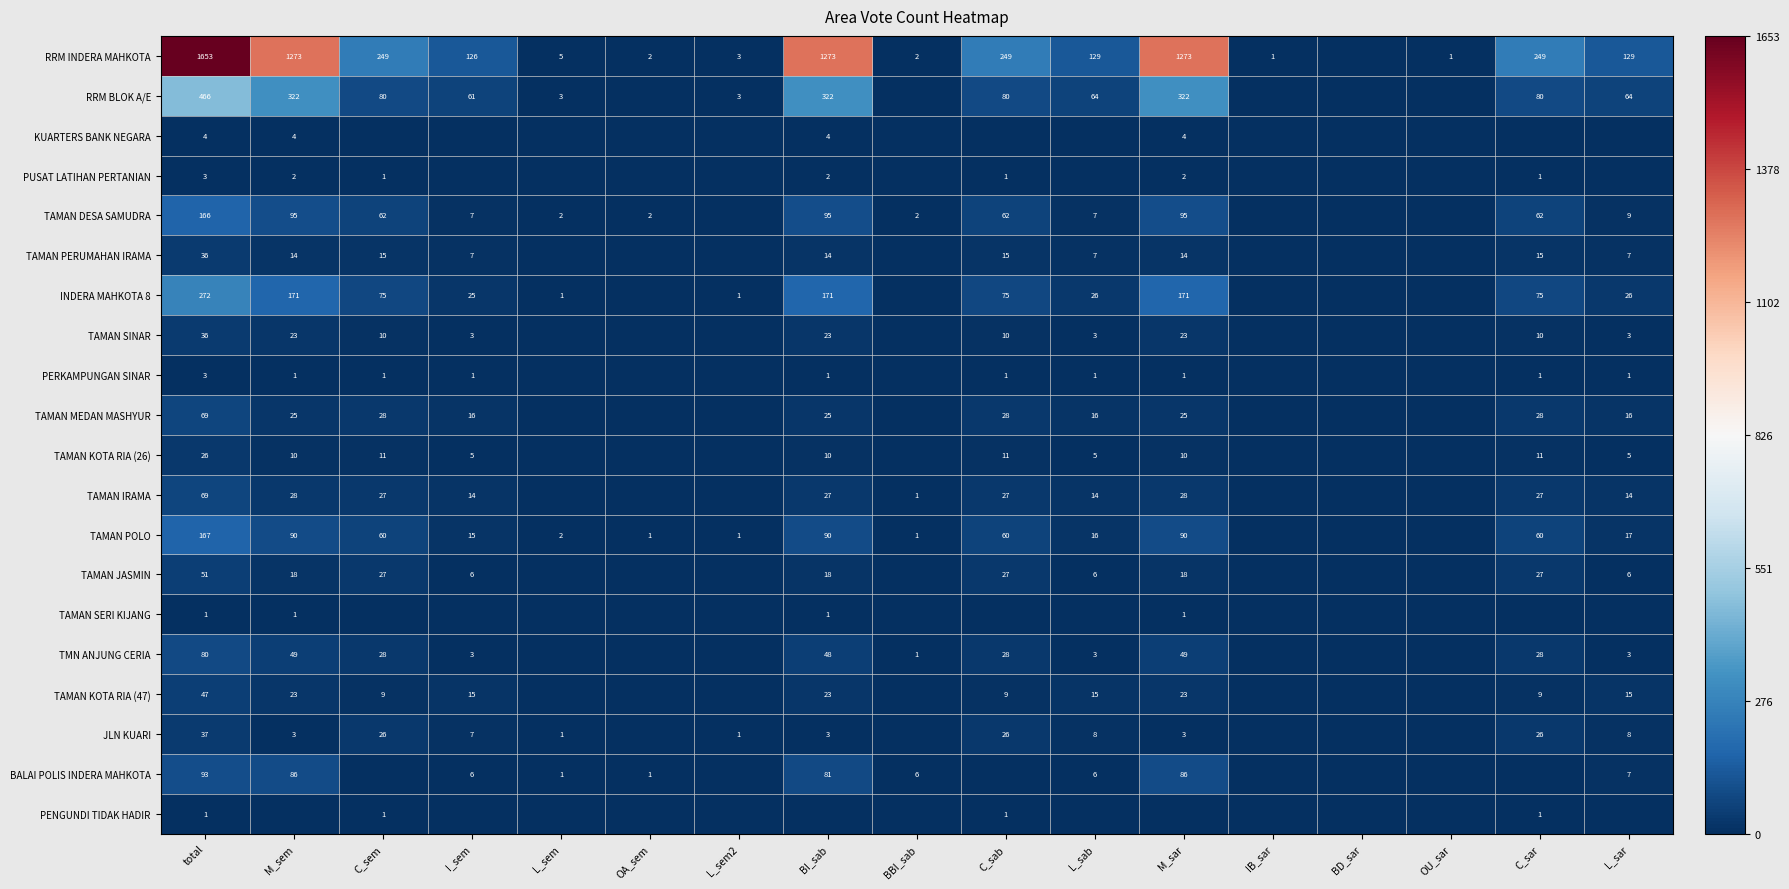

What is the maximum value shown in the chart?

1653